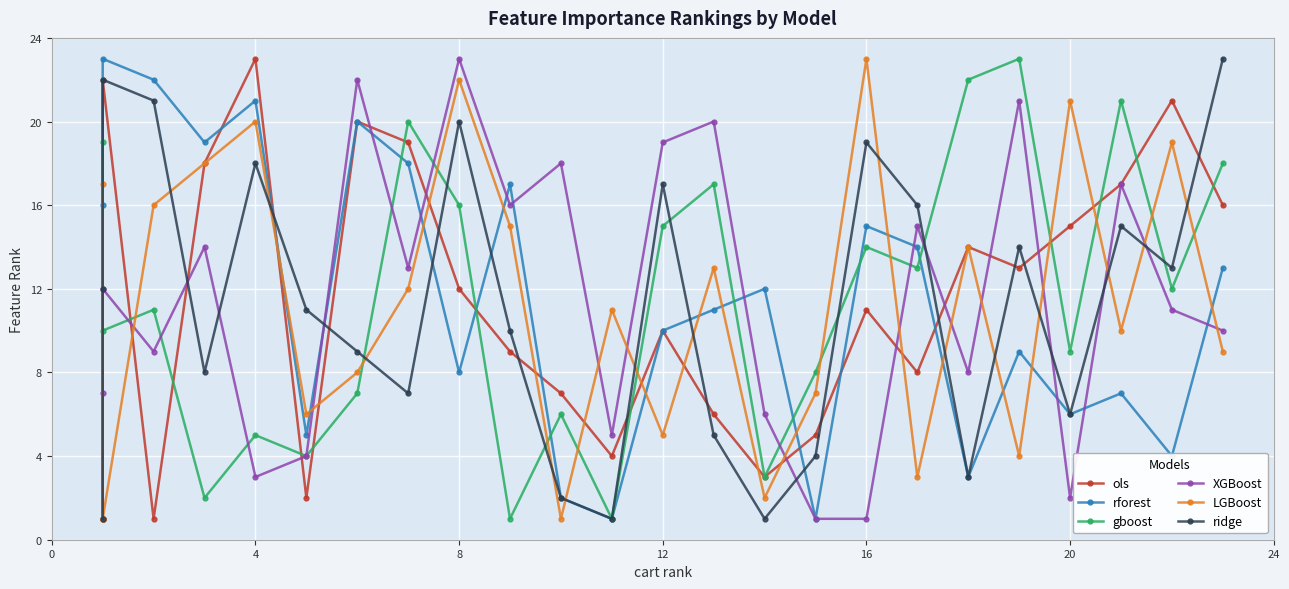

Is this an area chart (filled region under the line)?

No